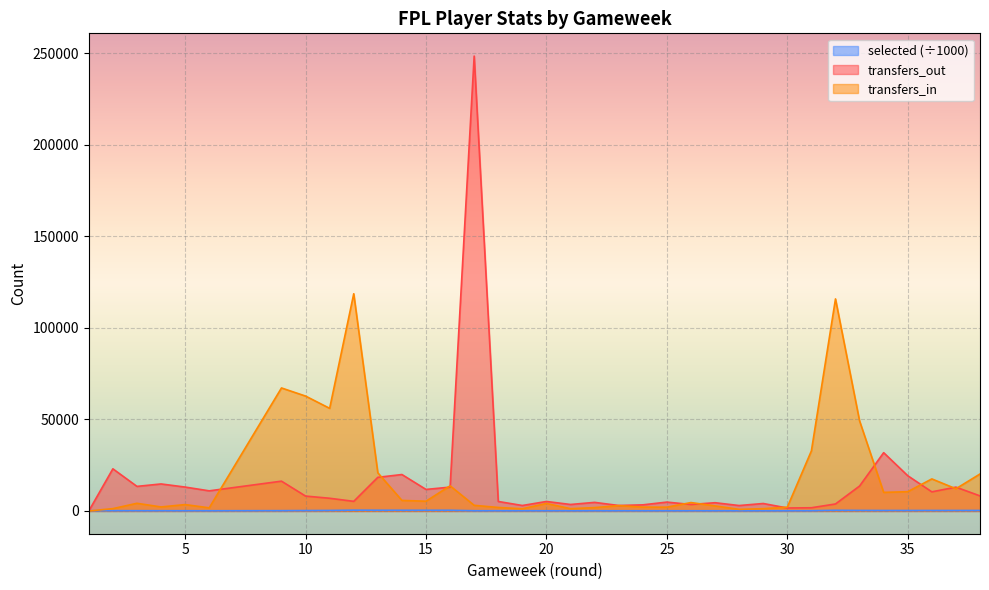

In selected, how many points are higher than both neighbors (excluding endpoints)?

6